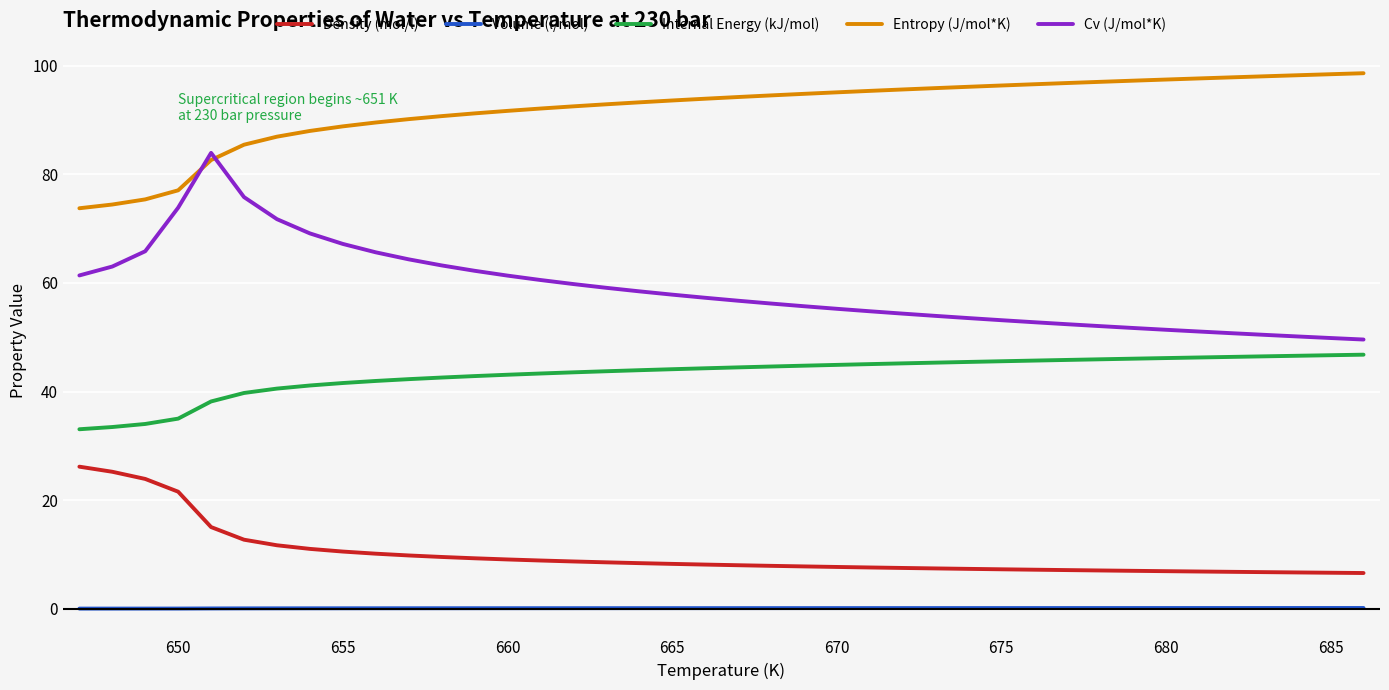

Which series has the largest range (max minus min)?

Cv (J/mol*K)